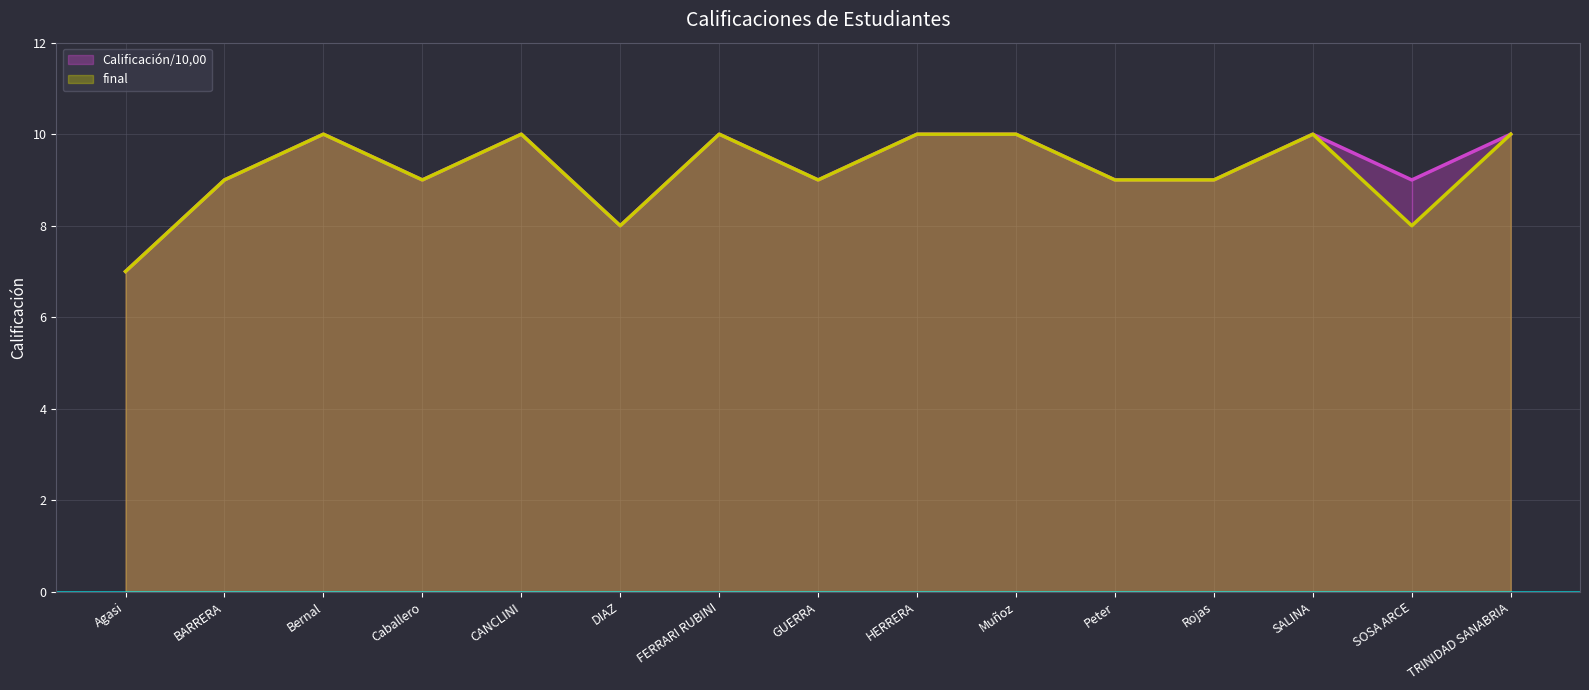

What is the smallest value displayed?

7